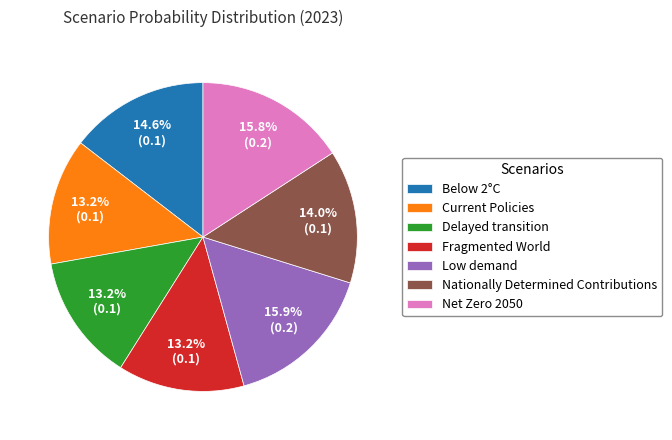

Does Current Policies represent more than half of the total?

No